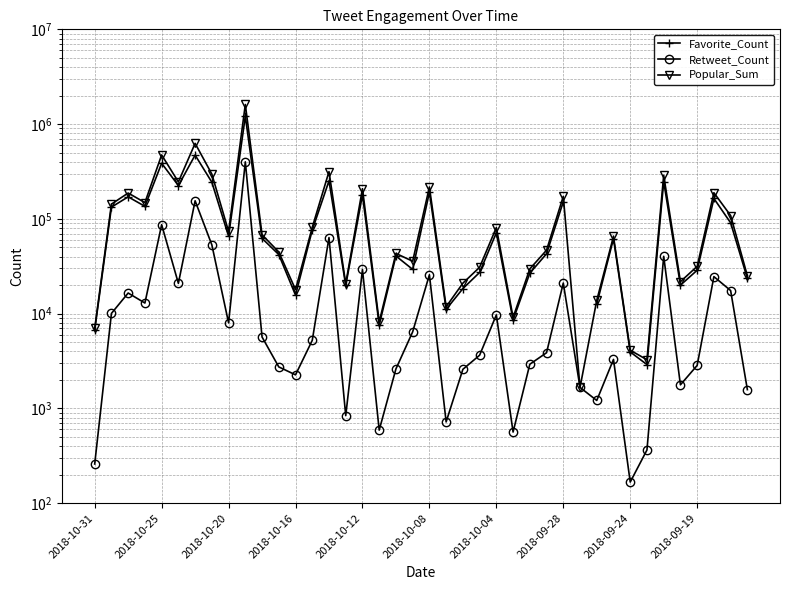

How many data points in Retweet_Count are above 5222?

19